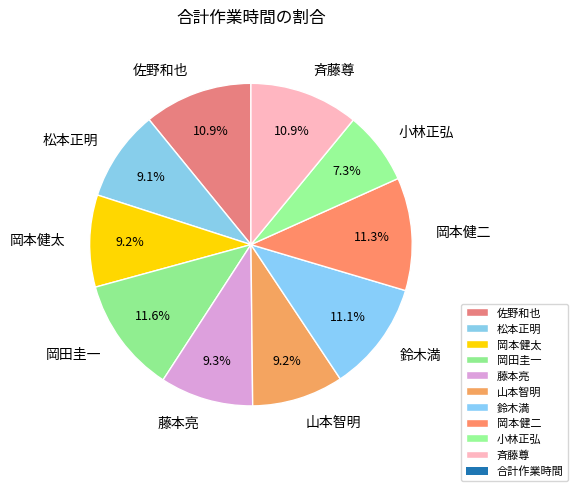

True or false: 小林正弘 accounts for 7% of the total.

True